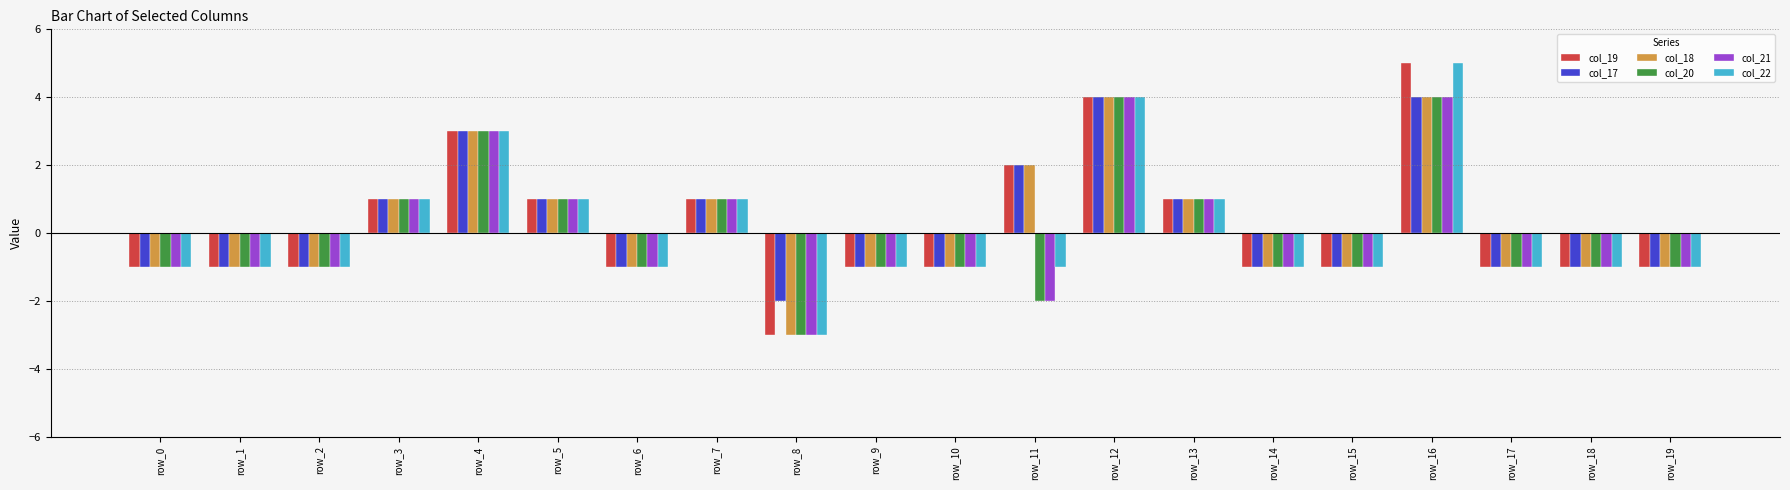

What is the difference between the col_21 values at row_0 and row_4?

4